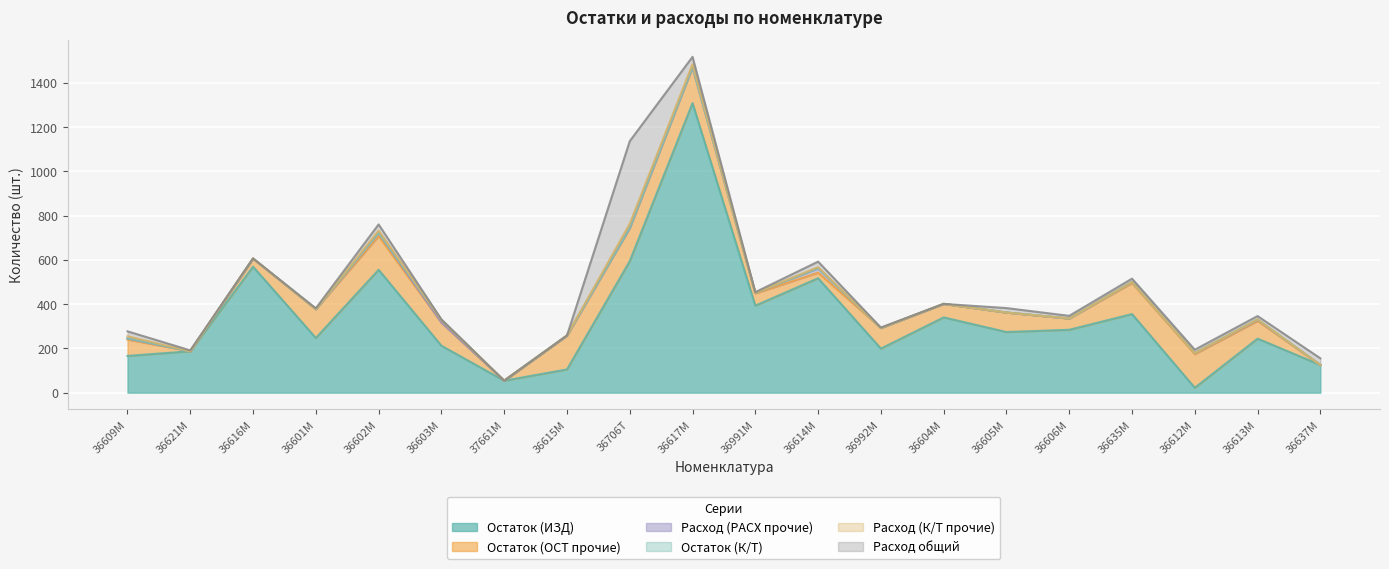

Which category has the highest value in the Остаток (ОСТ прочие) series?

36617М